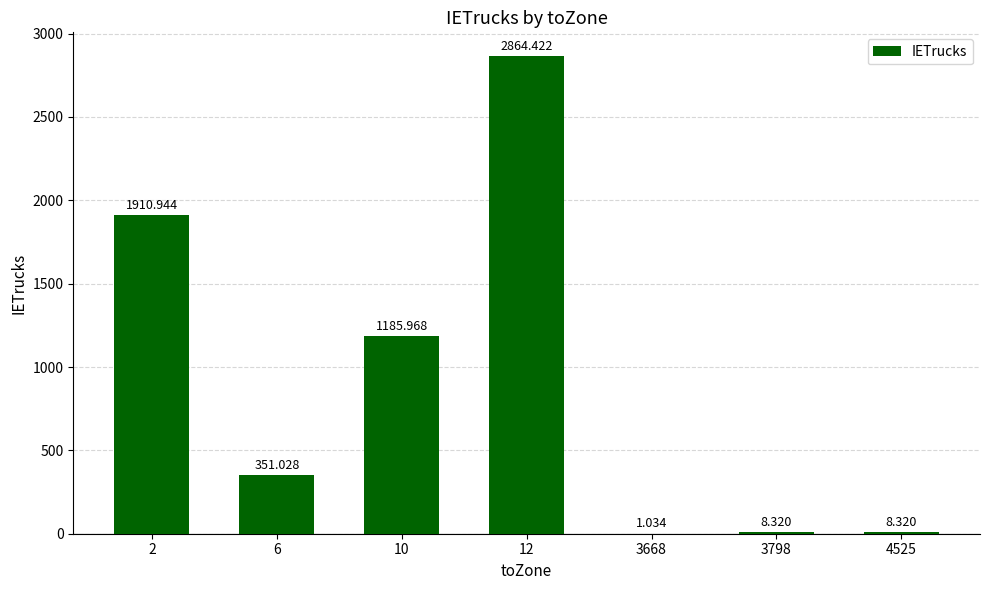

Reading left to right, extract all data points from this chart.

2=1910.9	6=351.0	10=1186.0	12=2864.4	3668=1.0	3798=8.3	4525=8.3